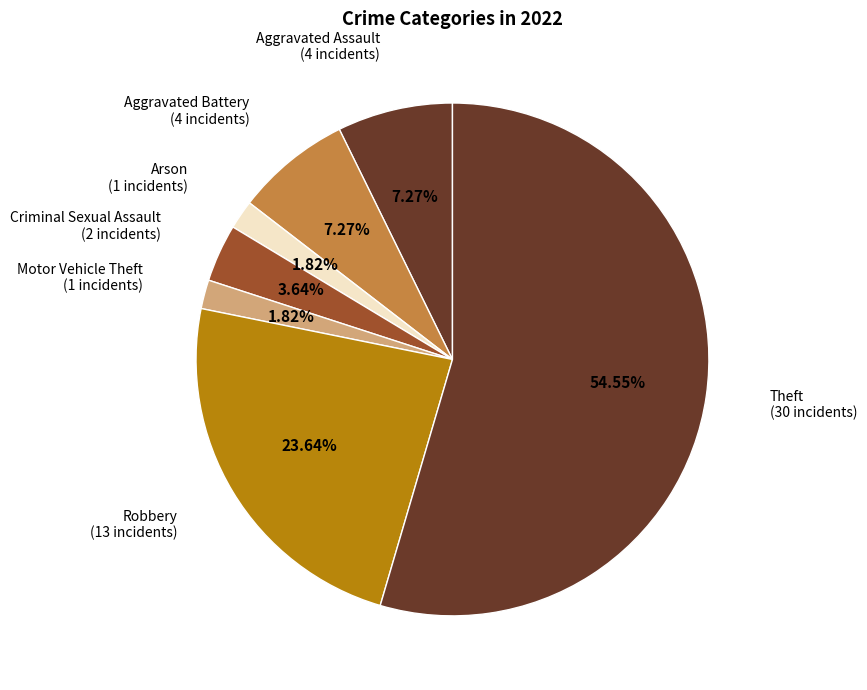

Count the number of slices in the pie.

7